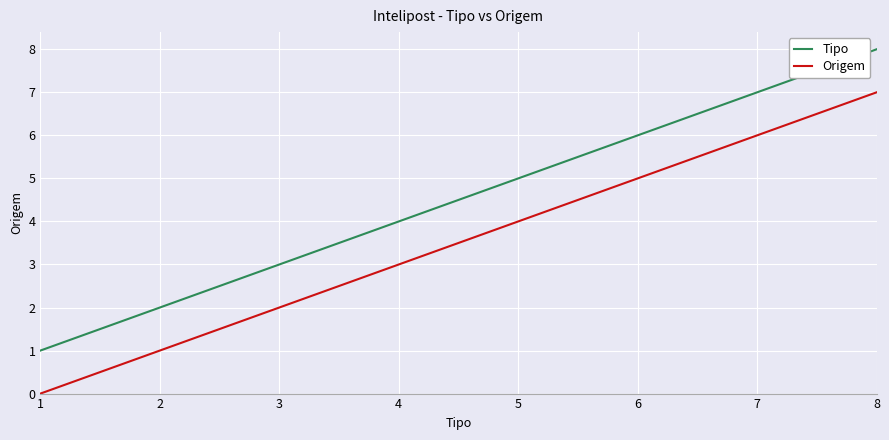

True or false: Origem has a value of 7 at 8.

True